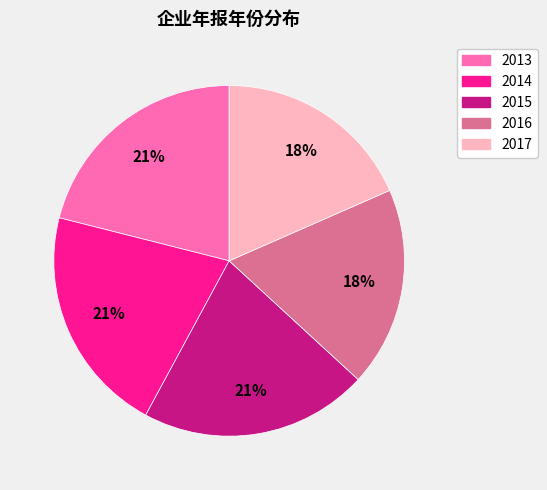

Count the number of slices in the pie.

5